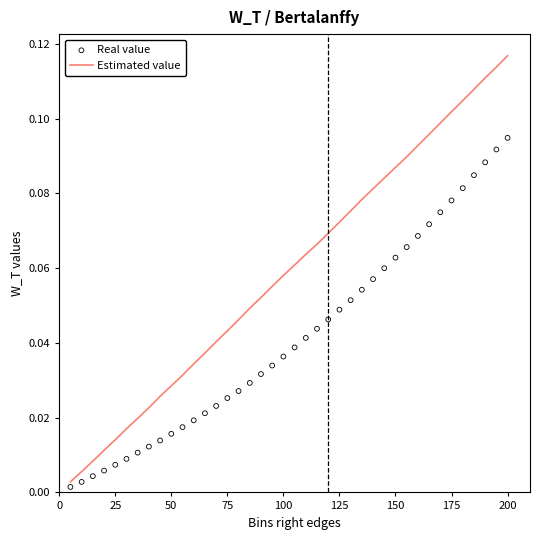

At which label does Estimated value reach its peak?

200